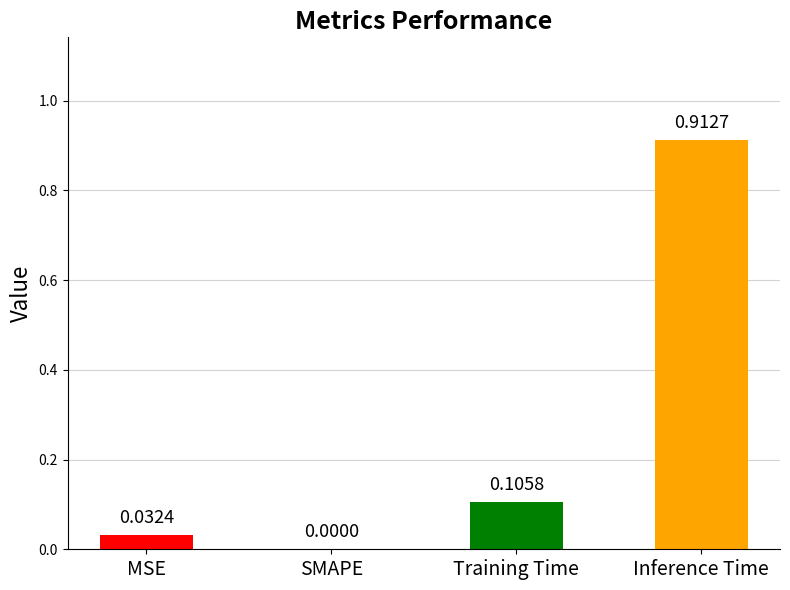

Where is the data nearest to the value 0?

SMAPE